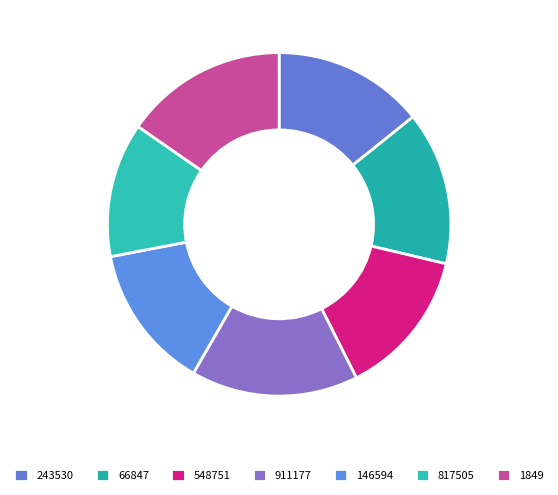

Rank the categories by value from highest to lowest.

911177, 1849, 66847, 243530, 548751, 146594, 817505